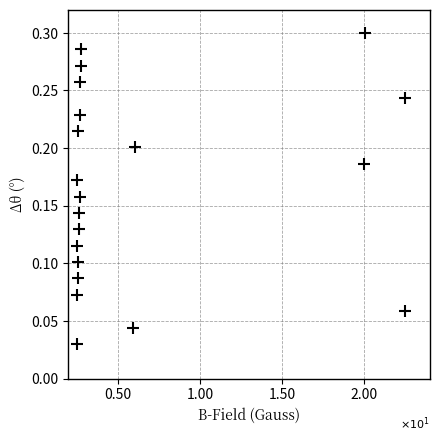

What is the range of X values (max minus min)?

20.0